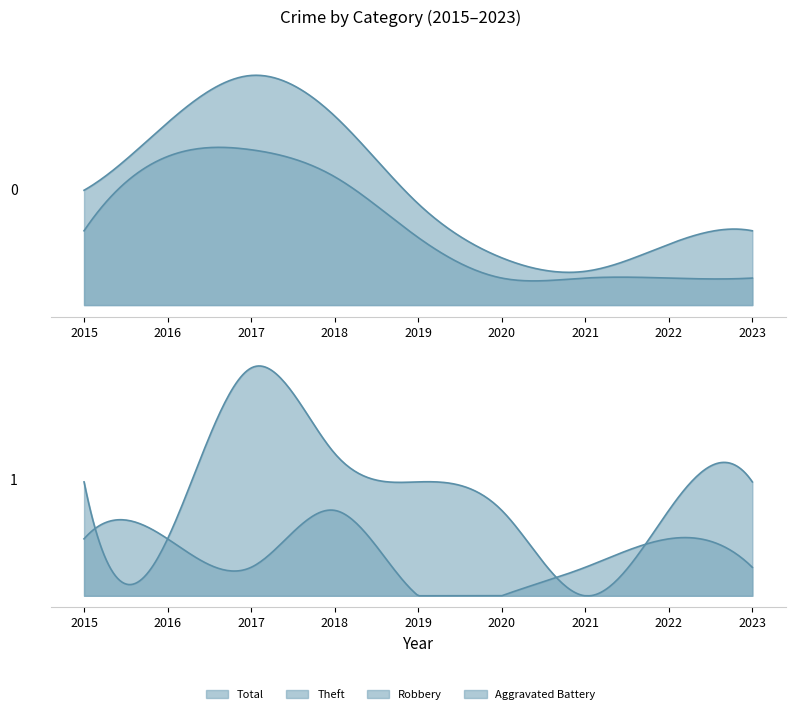

Reading left to right, list all the values displayed in this chart.

Theft: 11	22	23	19	10	4	4	4	4
Robbery: 4	2	8	5	4	3	0	3	4
Aggravated Battery: 2	2	1	3	0	0	1	2	1
Total: 17	27	34	28	15	7	5	9	11